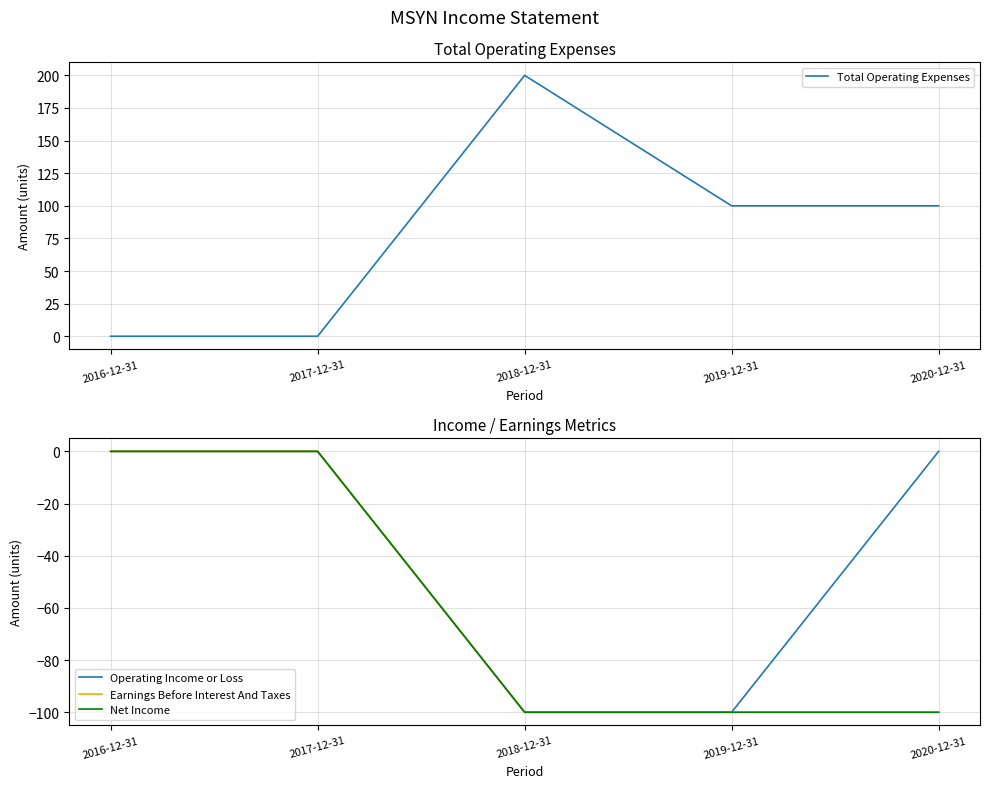

How many values in the Total Operating Expenses series are below 100?

2